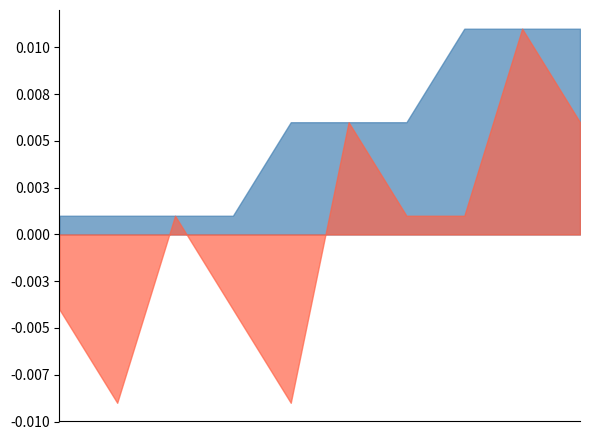

Which series changed the most between 2020-04-21 and 2020-04-24?

low